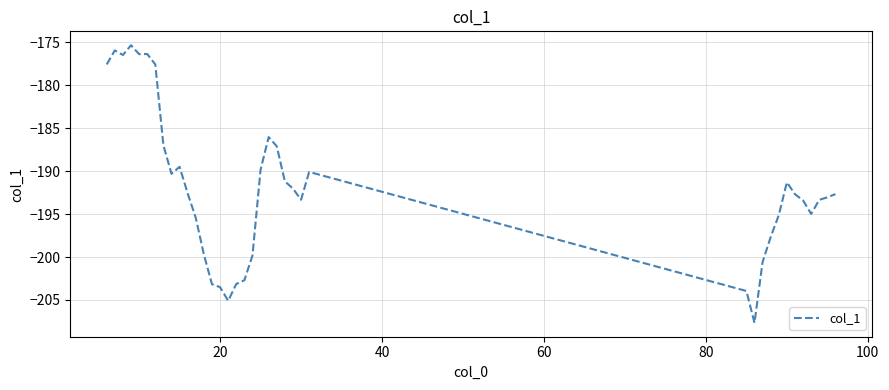

What is the smallest value displayed?

-207.7